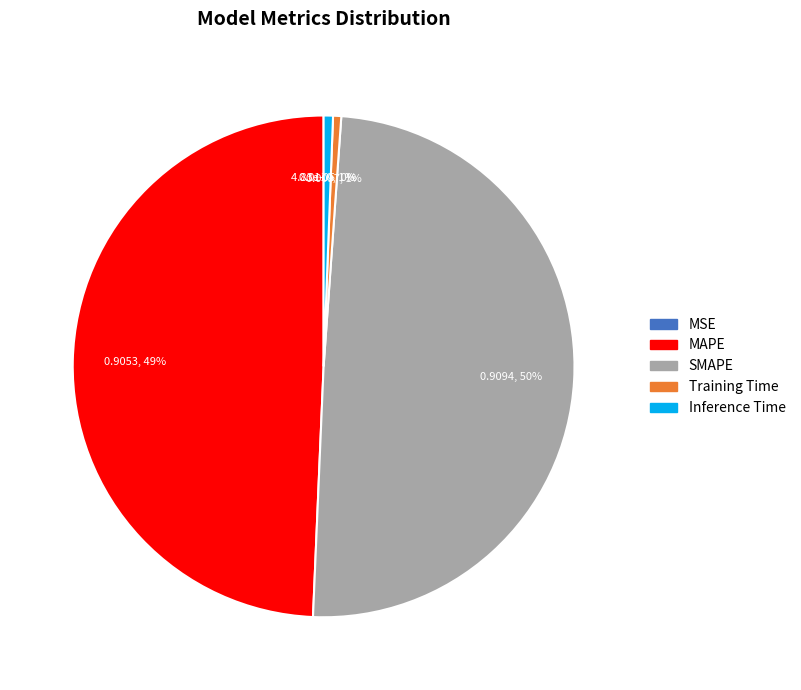

To the nearest percent, what is the combined percentage of Training Time and MAPE?

50%